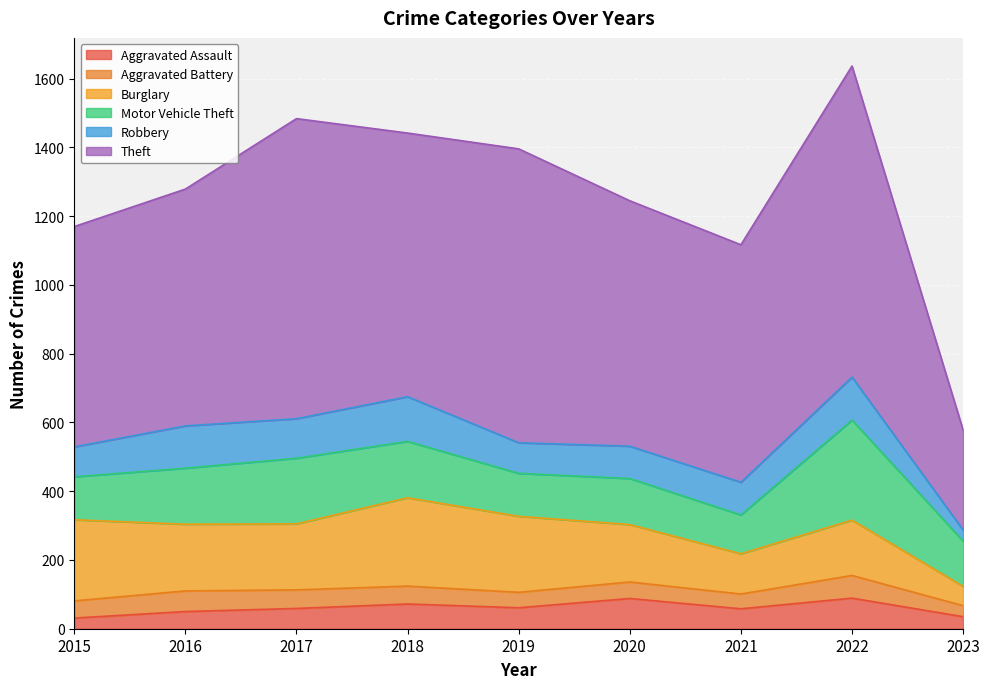

At 2020, list the series in order from largest to smallest.

Theft, Burglary, Motor Vehicle Theft, Robbery, Aggravated Assault, Aggravated Battery